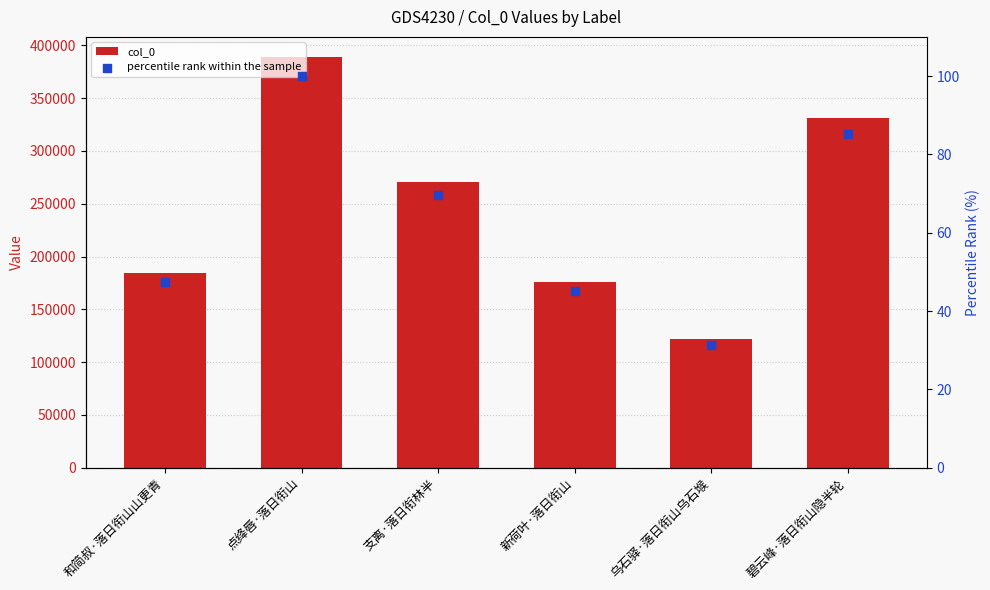

What are all the series names shown in the legend?

col_0, percentile rank within the sample